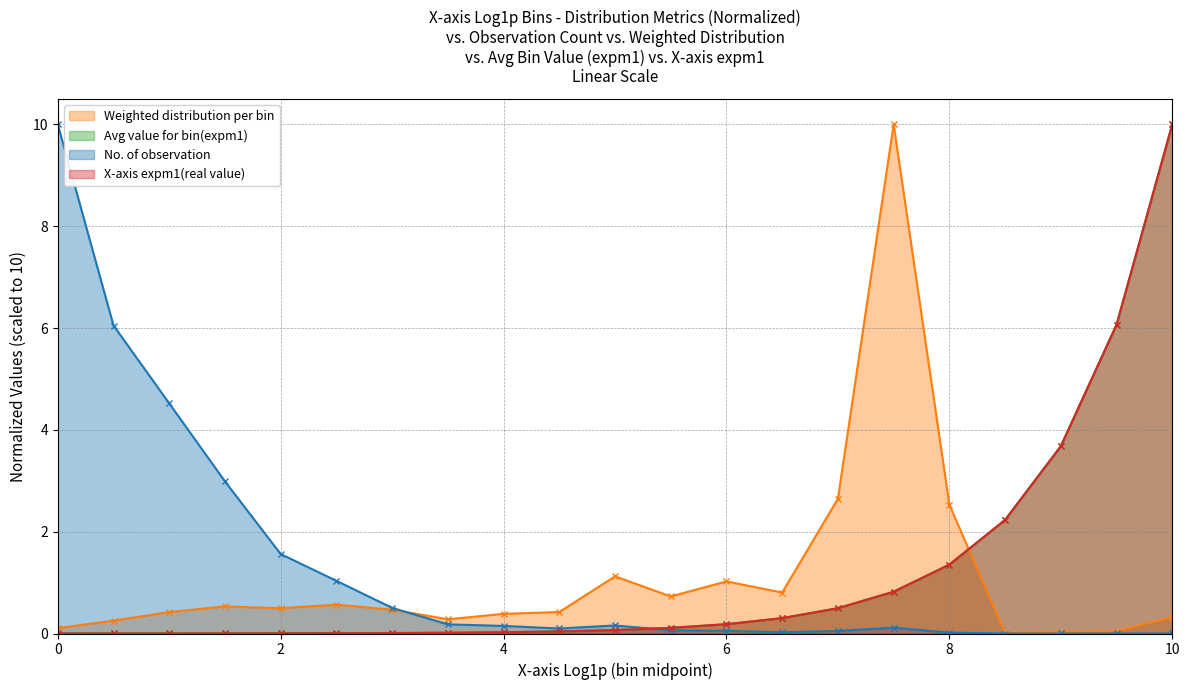

What position from the left is 5.5?

12